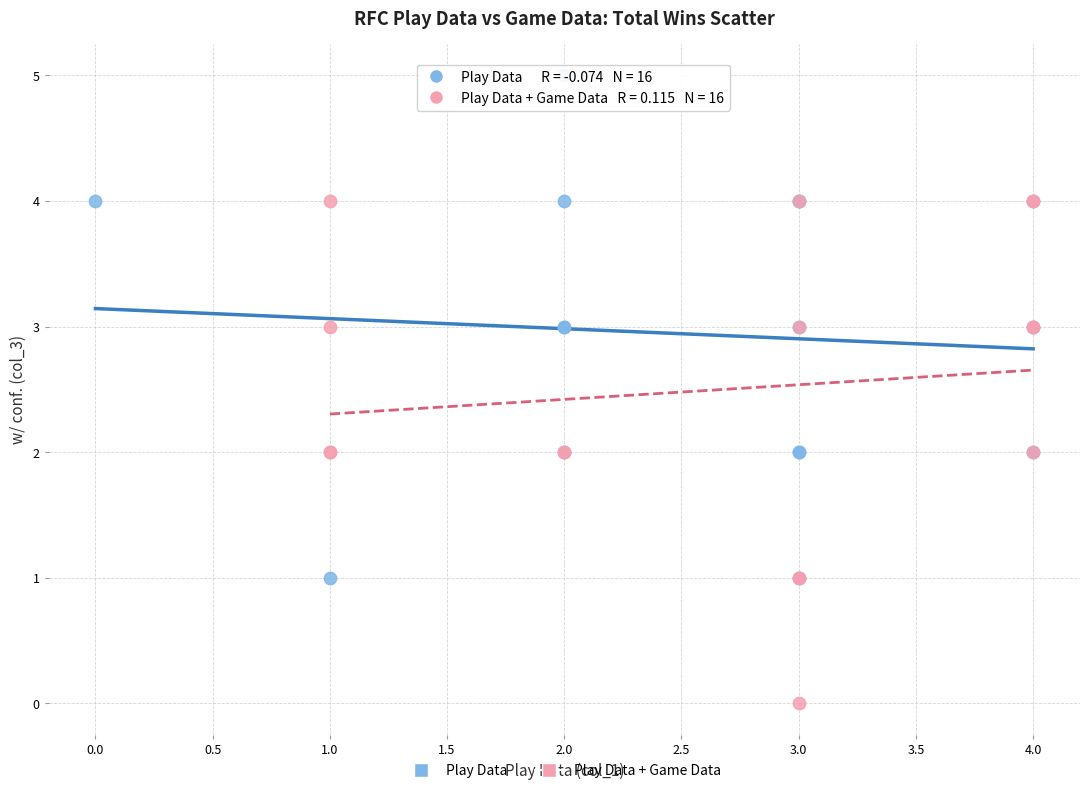

What are all the series names shown in the legend?

Play Data, Play Data + Game Data